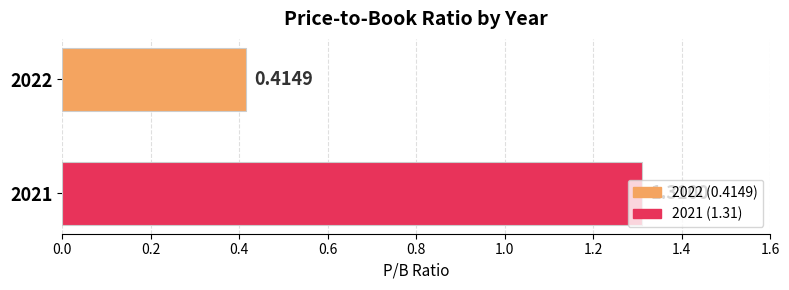

List the labels in order of value, largest first.

2021, 2022